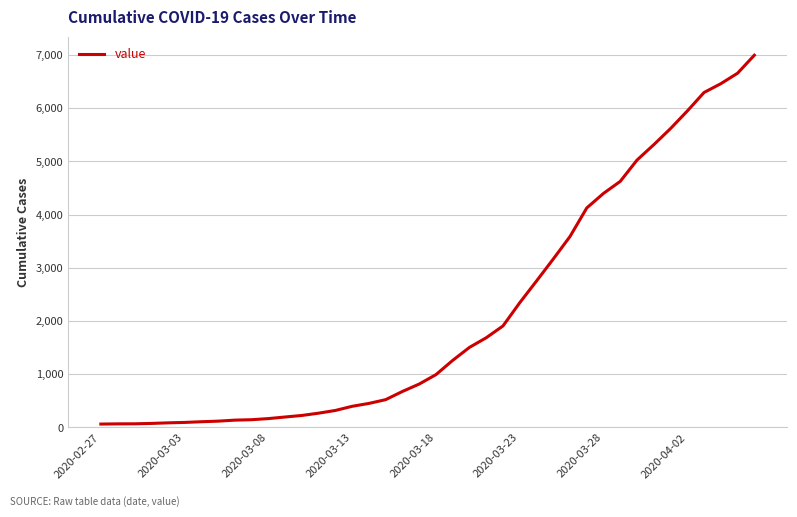

What is the difference between the maximum and minimum values?

6931